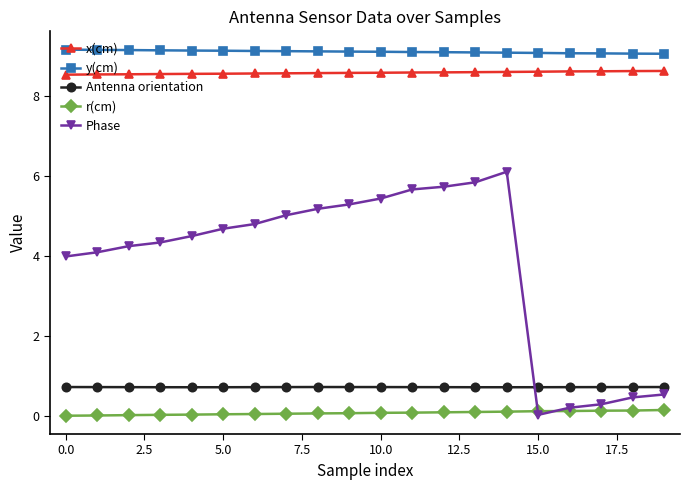

Which series has the largest total across all categories?

y(cm)